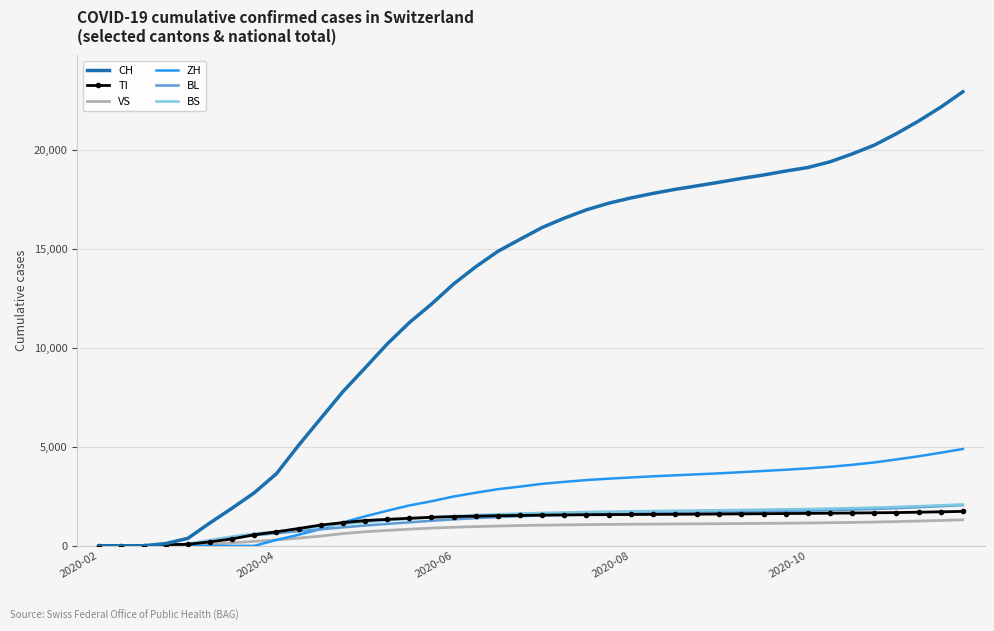

Which series has the largest range (max minus min)?

CH